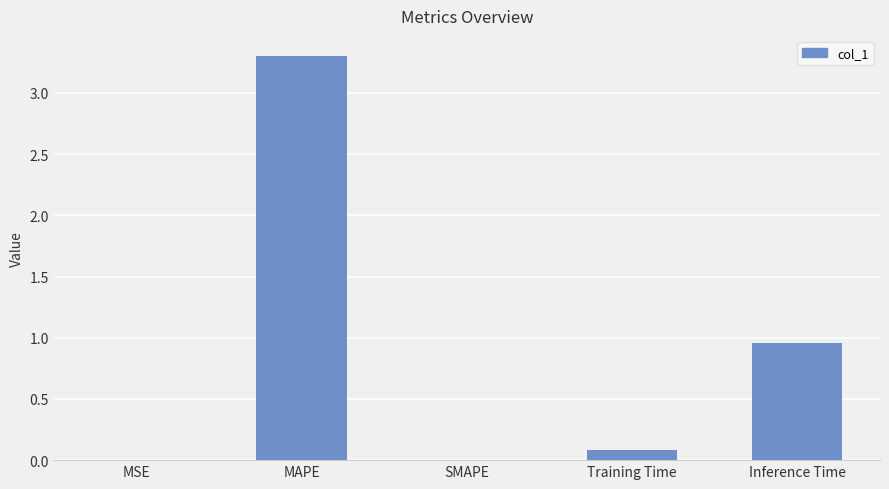

What is the change in value from SMAPE to Inference Time?

+1.0